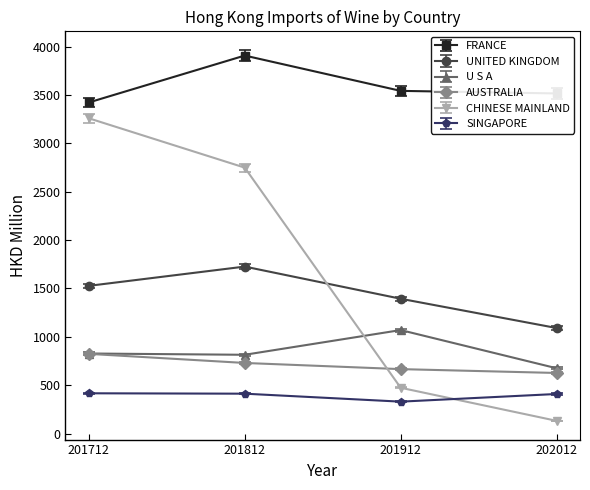

What is the maximum value shown in the chart?

3907.9